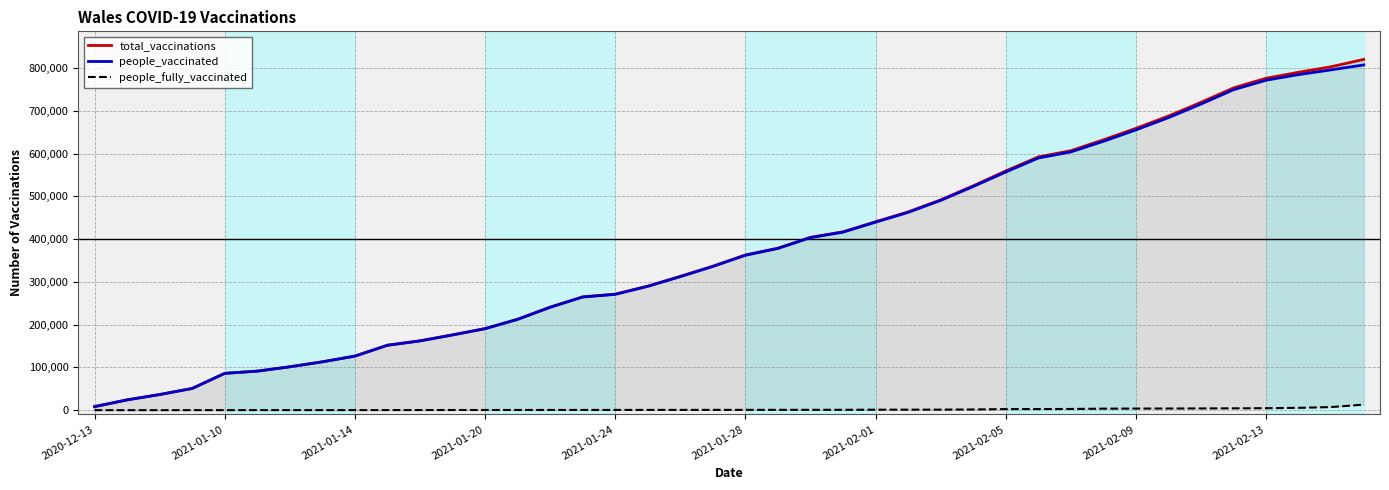

How many lines are shown in the chart?

3